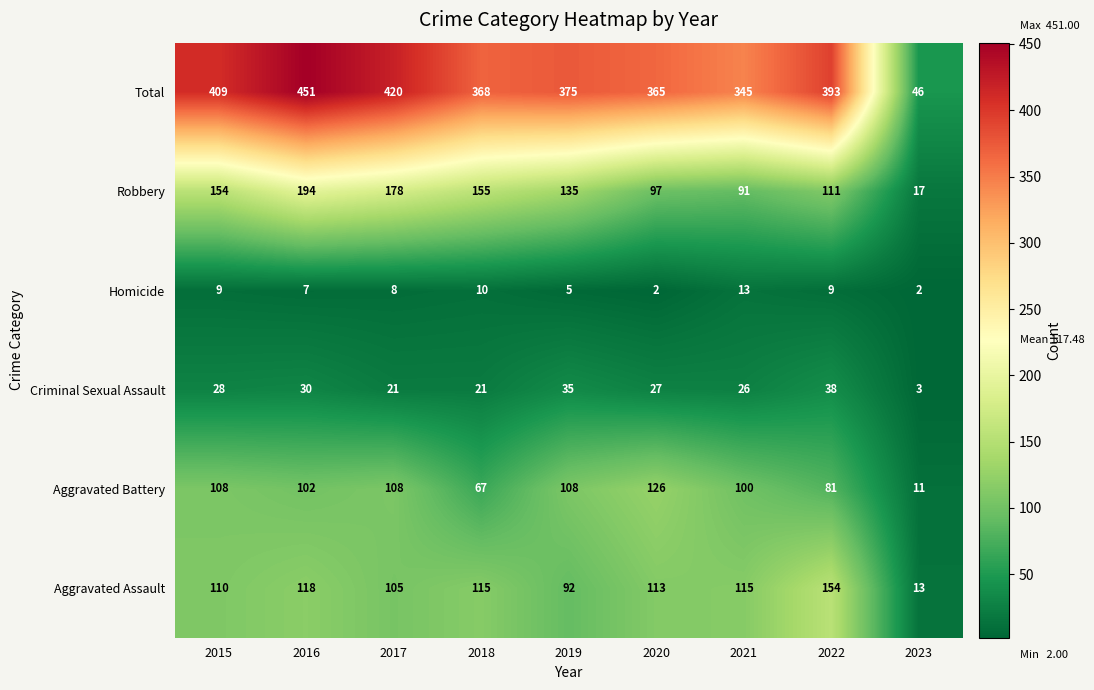

Which series has the widest spread of values?

Total